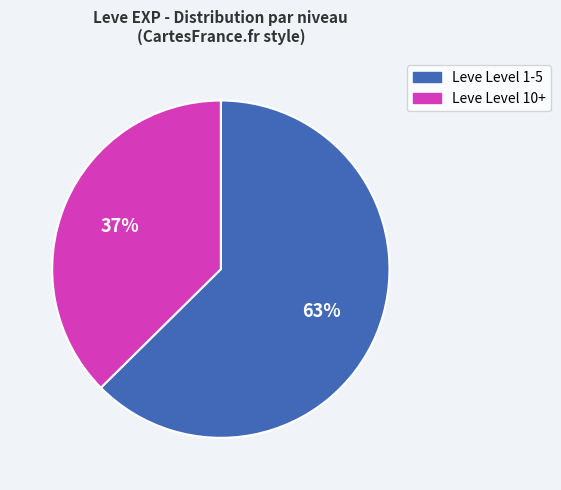

Is there any slice that represents more than half of the pie?

Yes